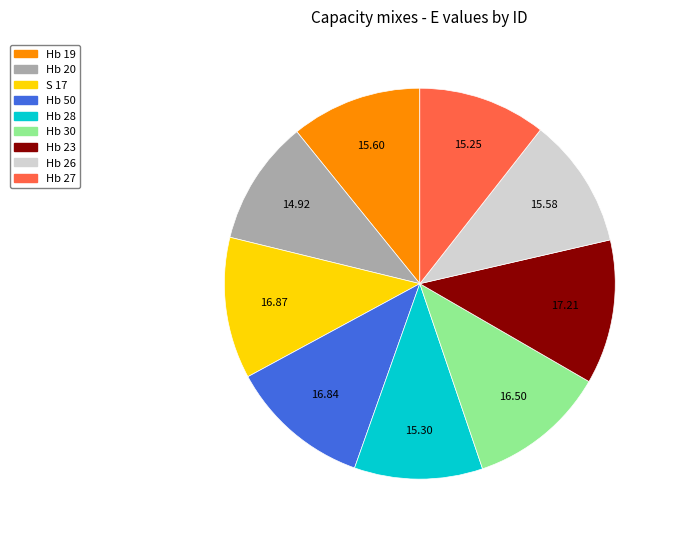

Is it true that Hb 23 is 18% of the pie?

False